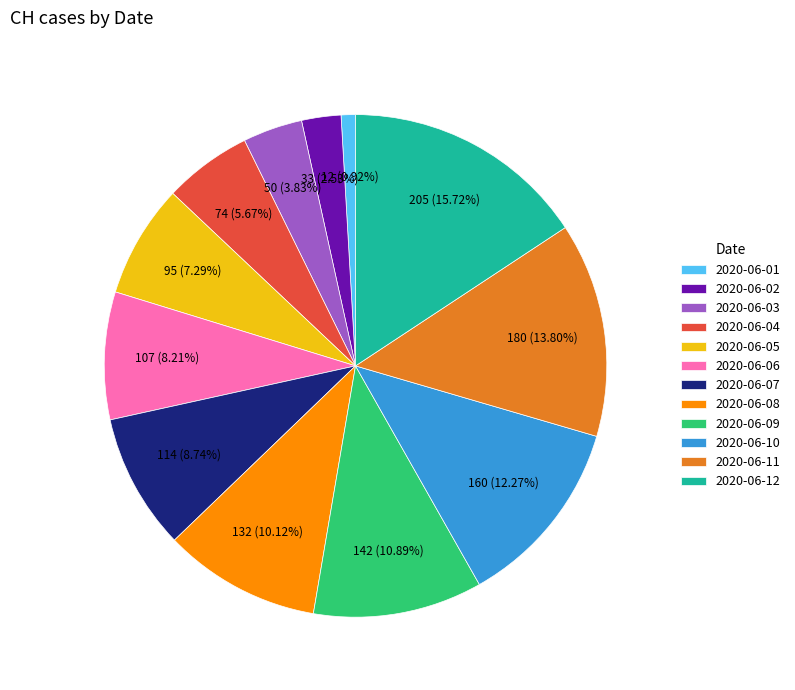

Count the number of slices in the pie.

12